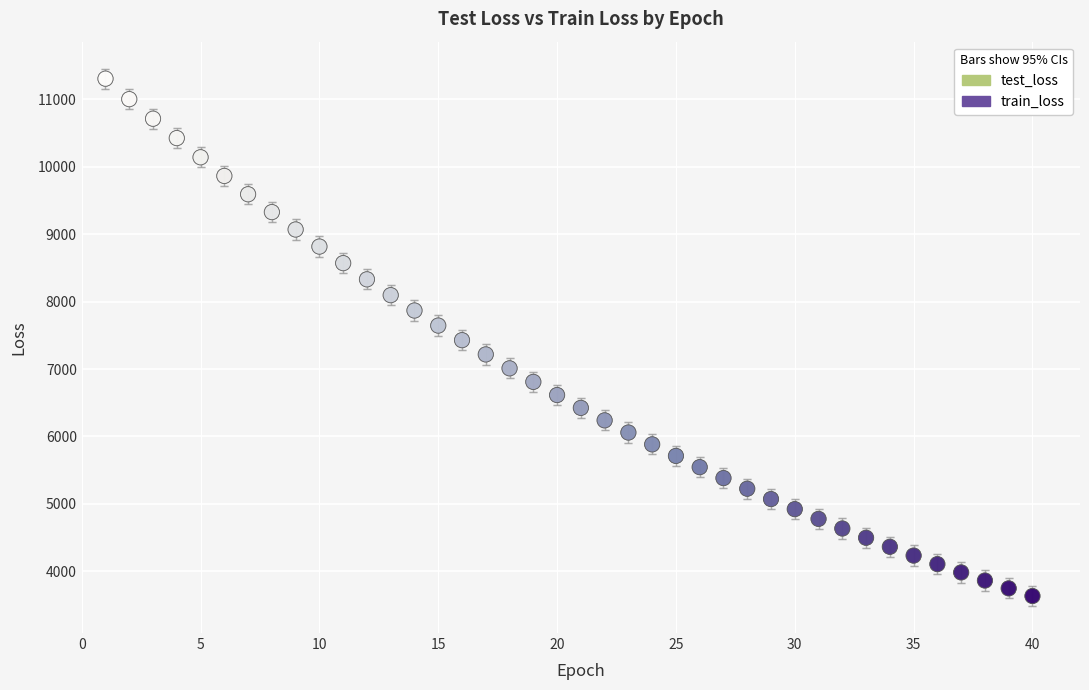

What are all the series names shown in the legend?

test_loss, train_loss